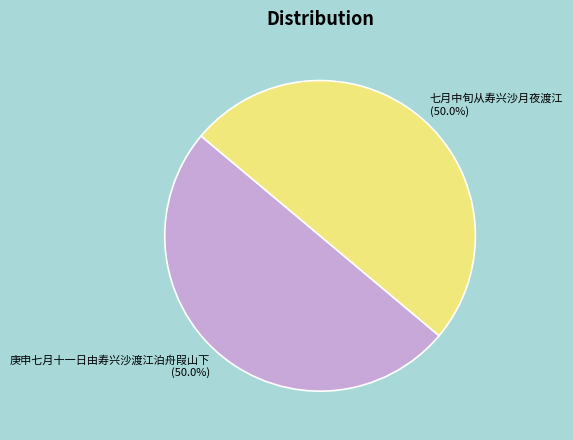

How many segments does this pie chart have?

2